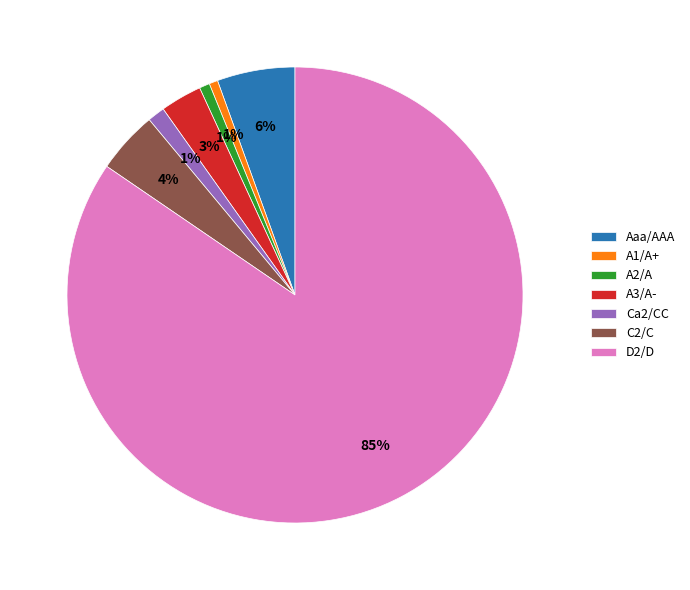

The A1/A+ slice represents 1% of the pie. True or false?

True